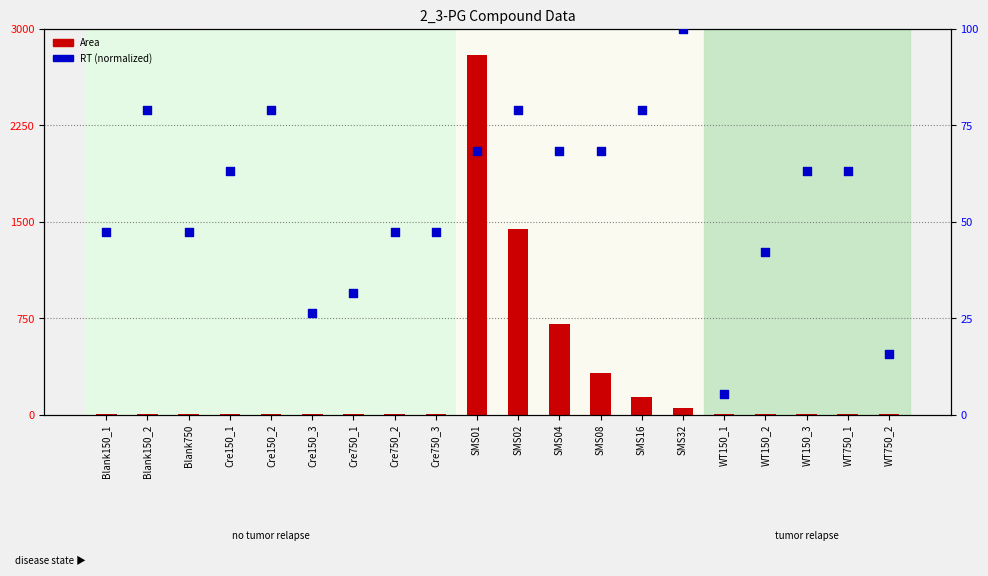

Which series reaches the minimum Y coordinate?

Area